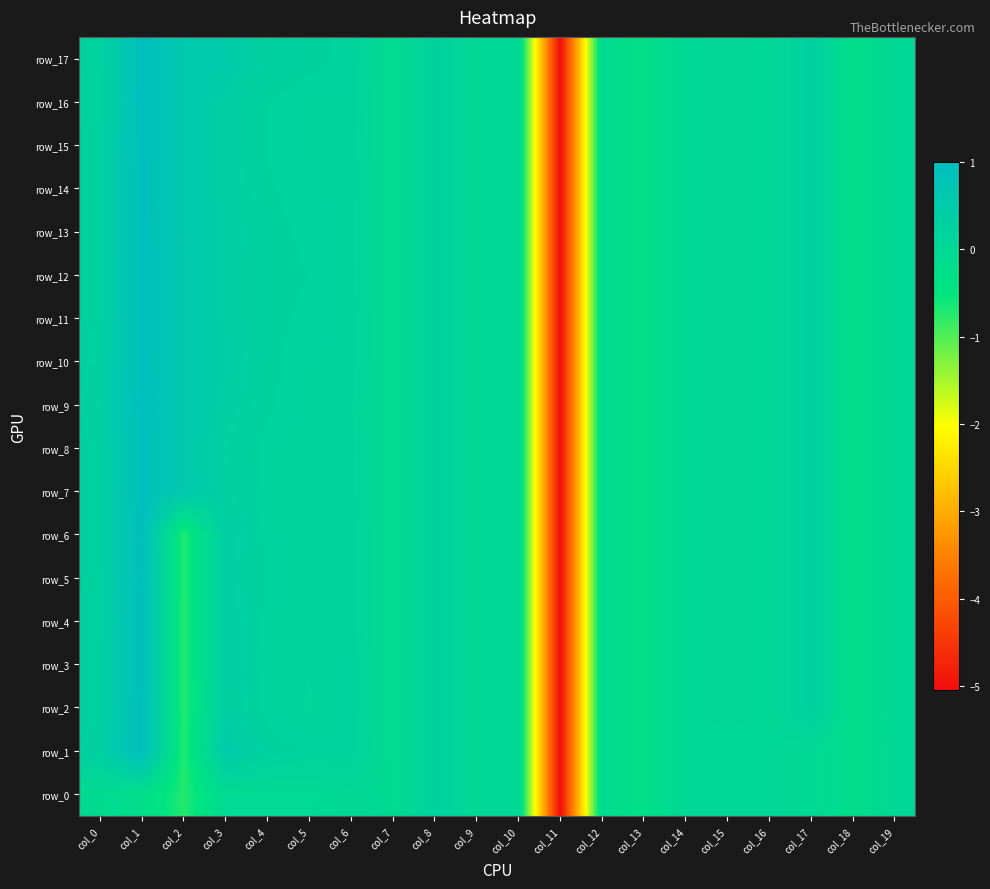

What is the total value across all series at col_12?

-2.0